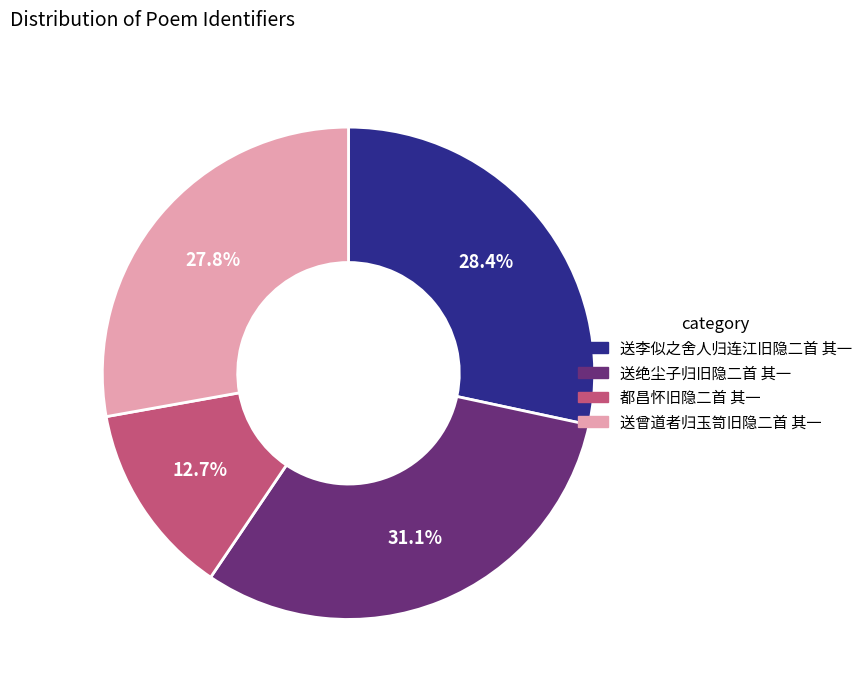

Is 送曾道者归玉笥旧隐二首 其一 the majority of the pie?

No